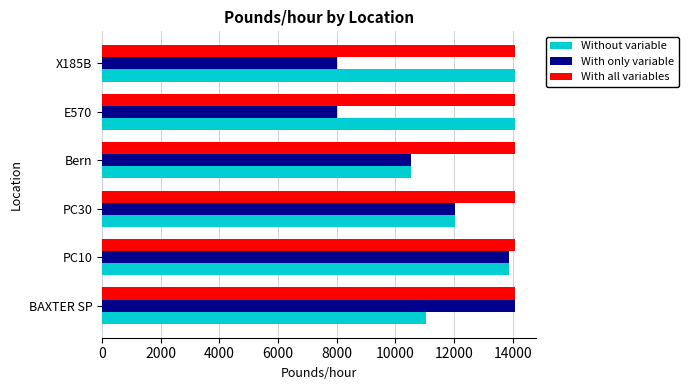

The value of With all variables at Bern is 14084.5. True or false?

True